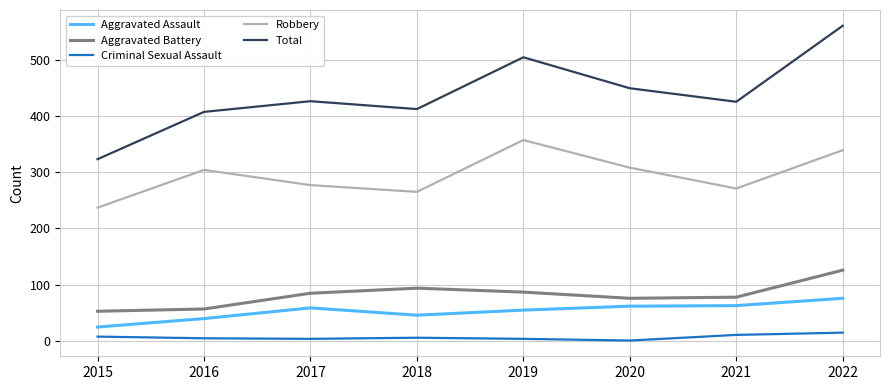

How many series are shown in this chart?

5